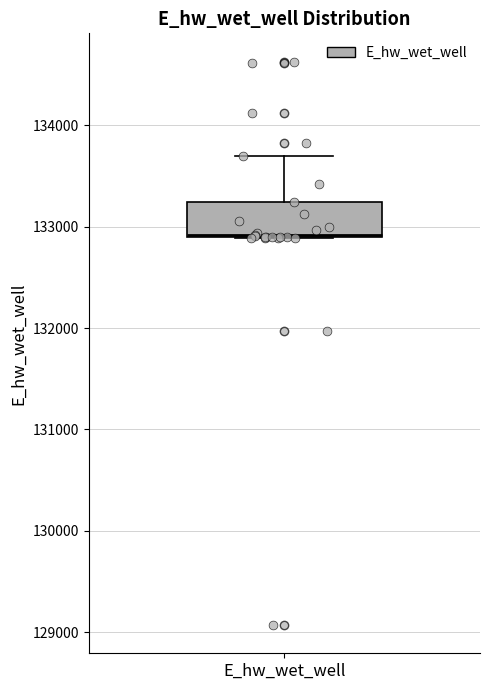

Transcribe this box plot: give where the median line is, the range the box spans, and where the two whiskers end, as read against the y-axis. The values are not printed on the chart, so give them approximately, as read against the axis.

median 132900, box 132900 to 133200, whiskers 132900 to 133700